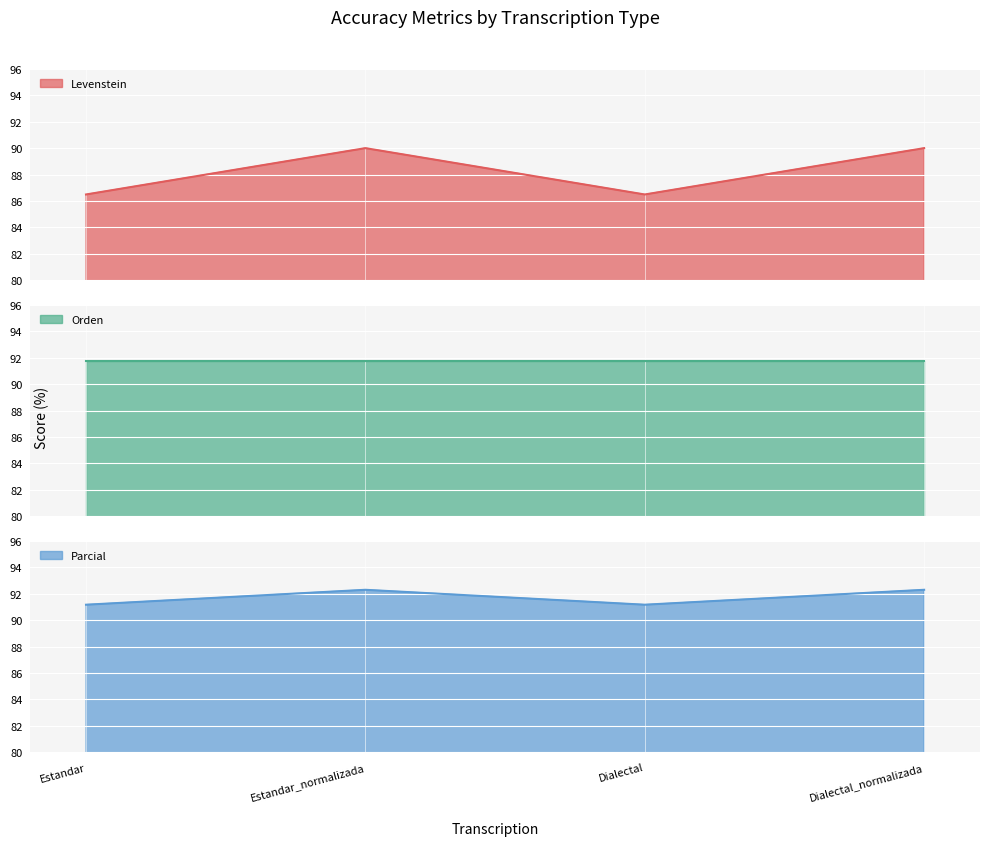

True or false: Levenstein has more than 0 points higher than both neighbors.

True